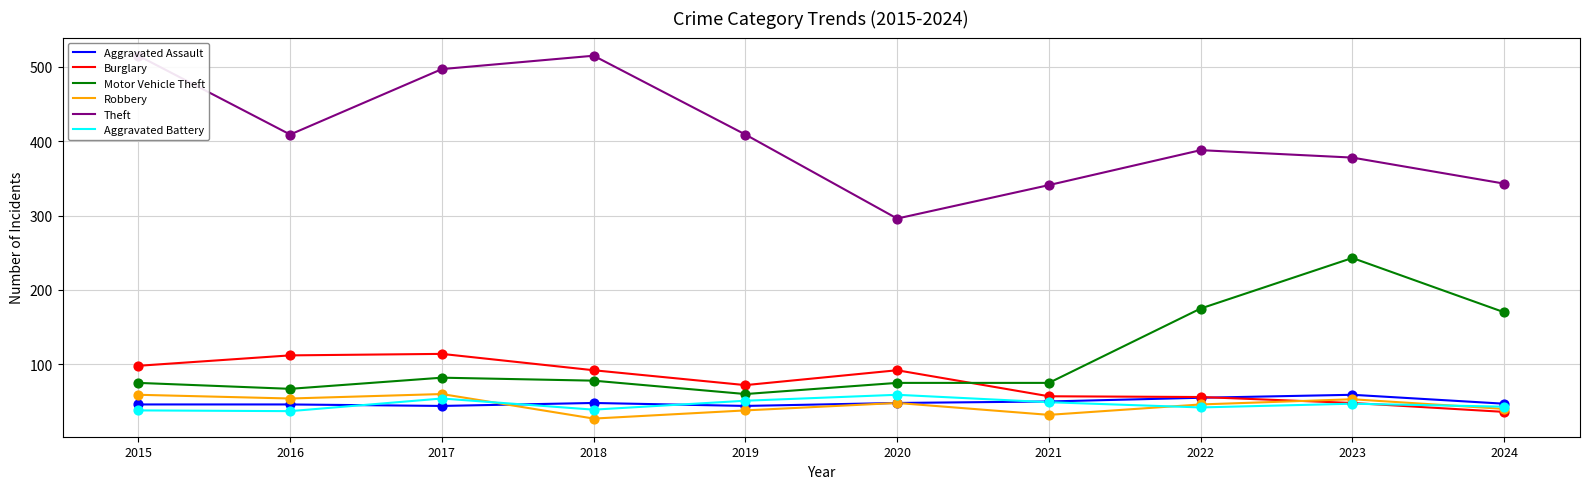

Which series has the largest total across all categories?

Theft